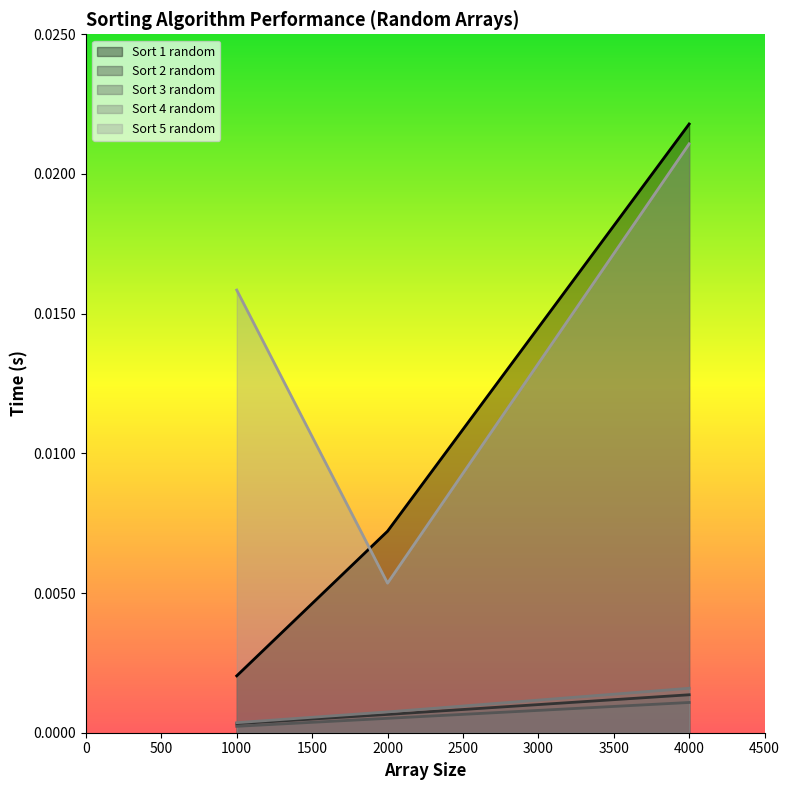

Which series changed the most between 2000 and 4000?

Sort 5 random